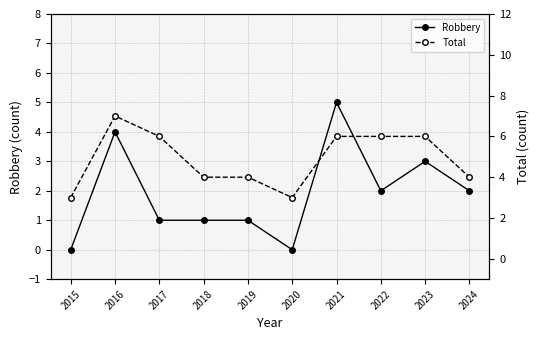

Between 2020 and 2018, which is larger?

2018